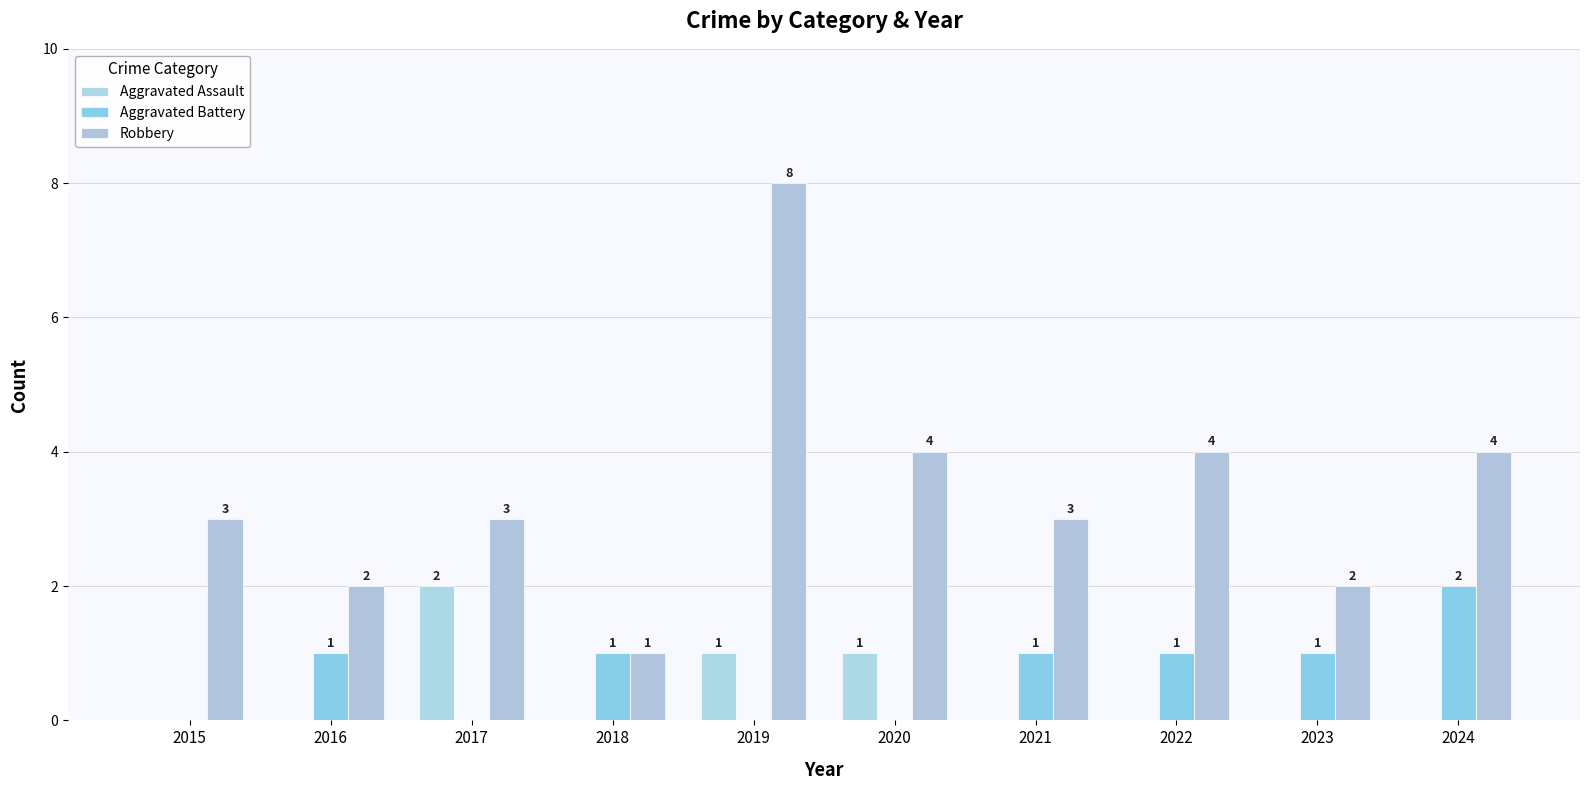

Rank the categories by Aggravated Battery value from highest to lowest.

2024, 2016, 2018, 2021, 2022, 2023, 2015, 2017, 2019, 2020